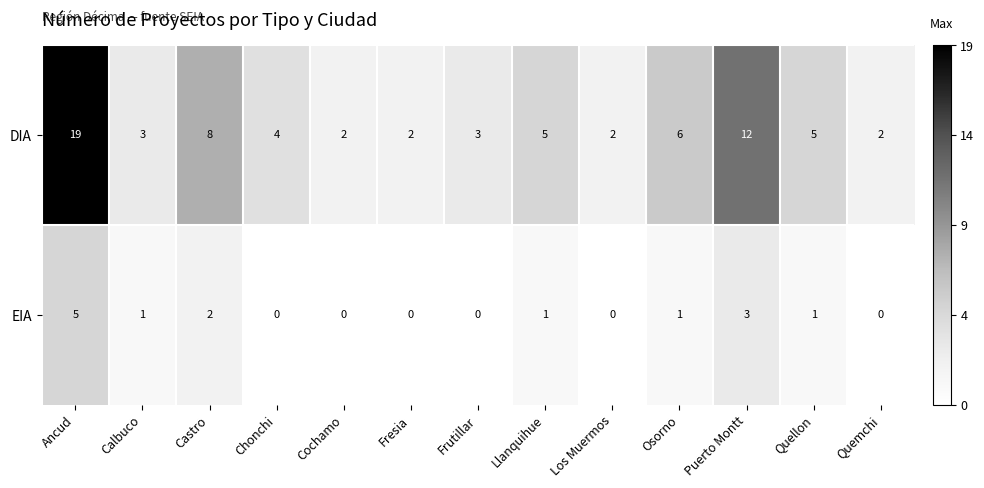

Is it true that EIA equals 2 at Calbuco?

False